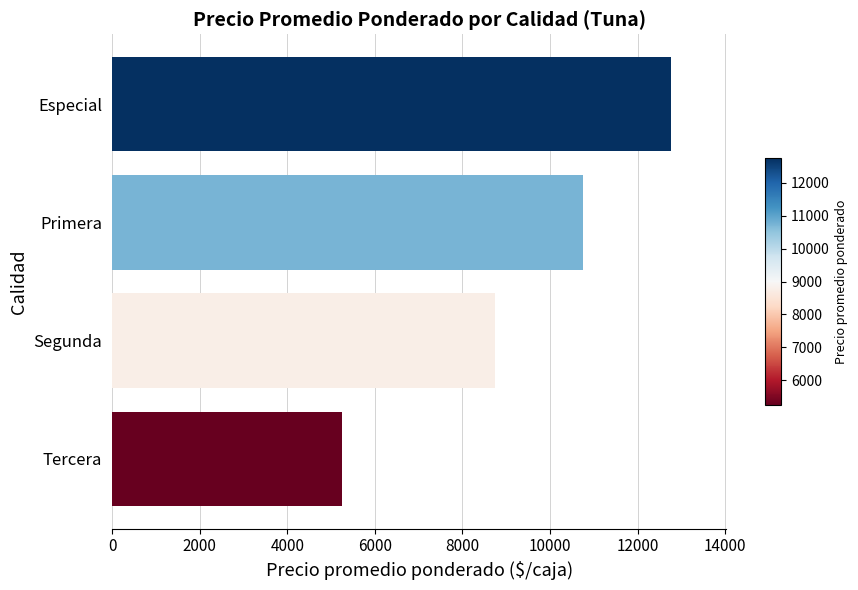

Is it true that the value at Tercera is 5250?

True